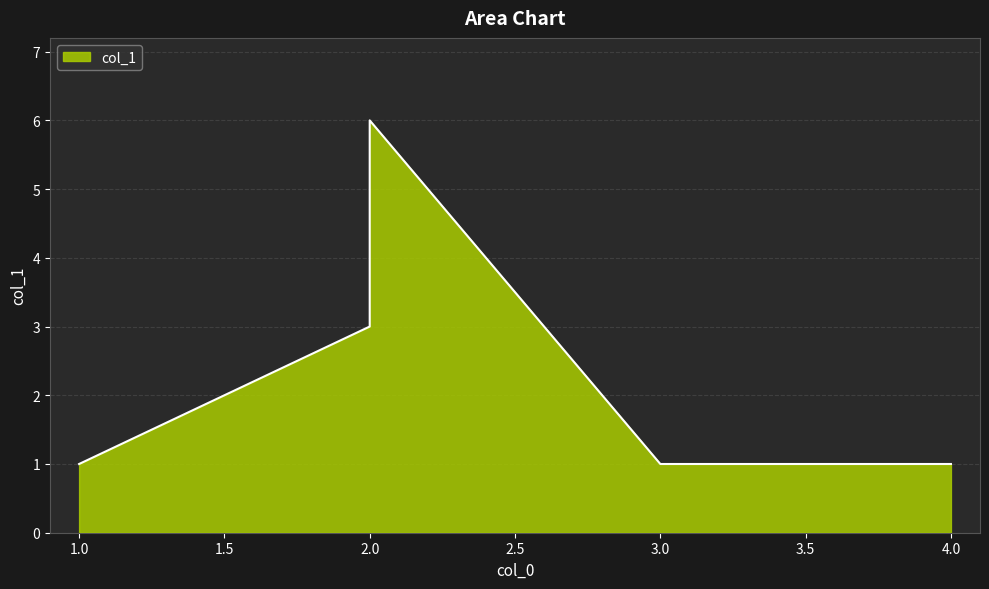

At which category does the data reach its first local peak?

2